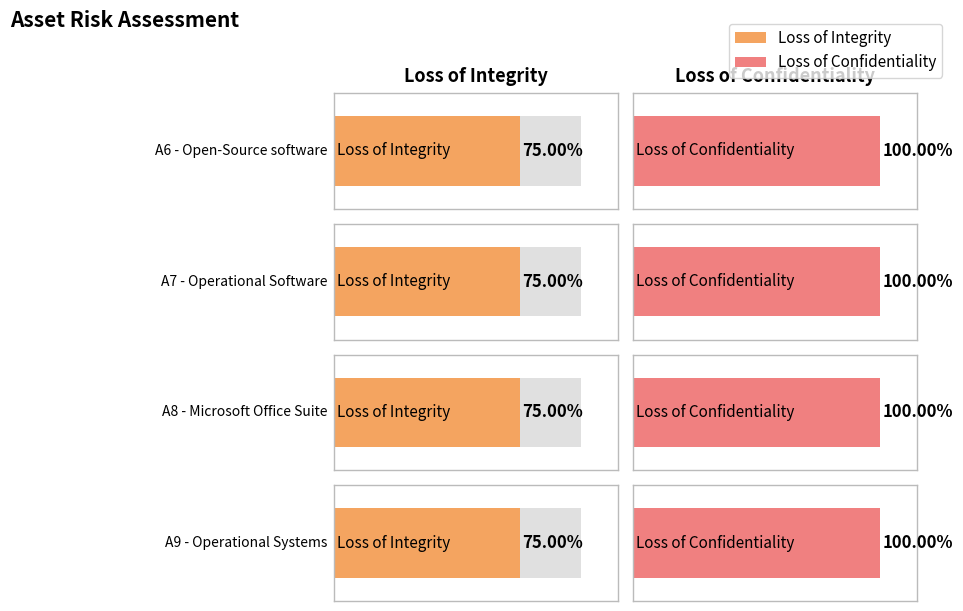

True or false: Loss of Integrity has a value of 1 at A8 Microsoft Office Suite.

False